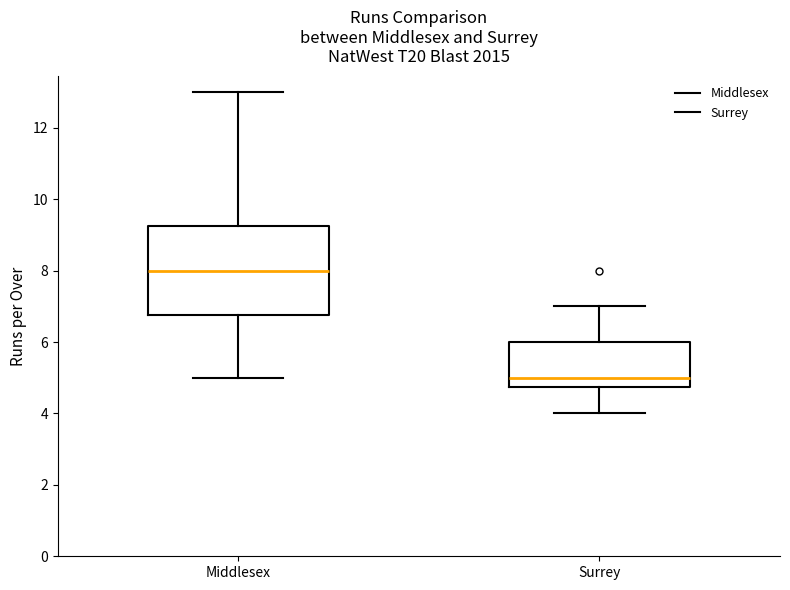

Which box is the tallest, from its lower edge to its upper edge?

Middlesex